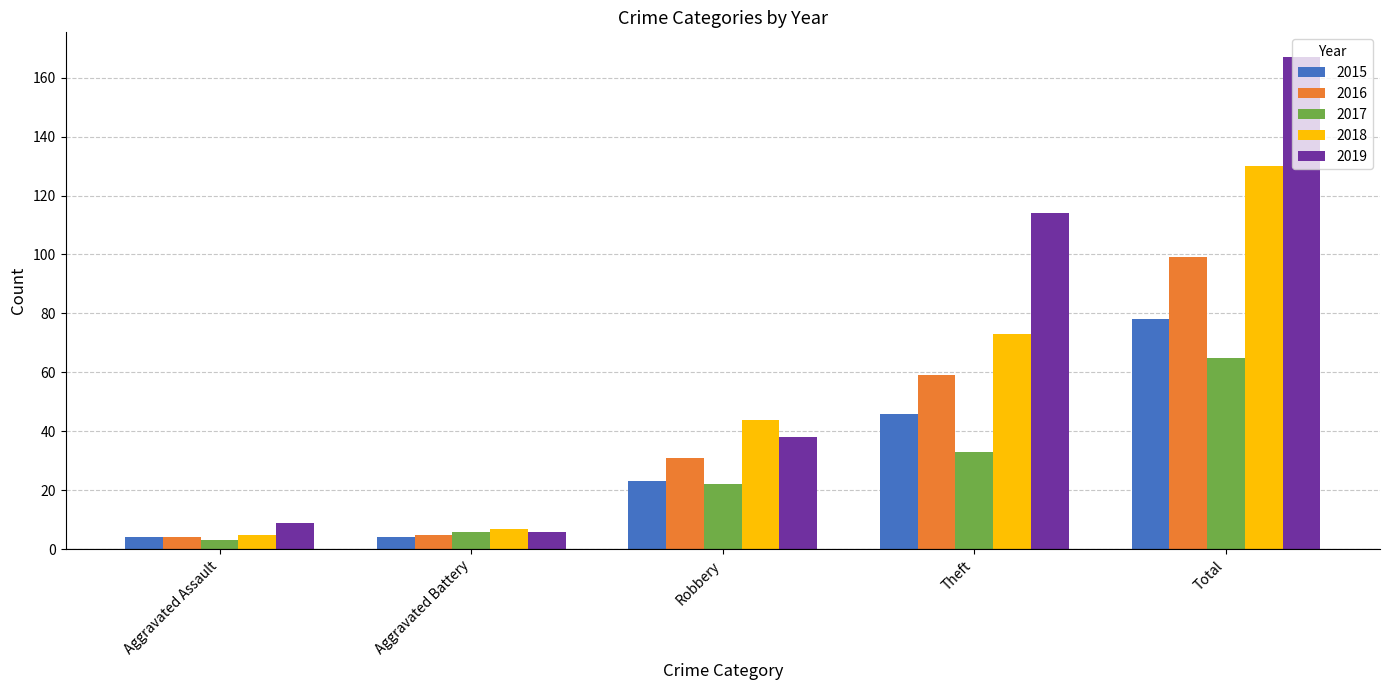

At which label does 2015 reach its peak?

Total